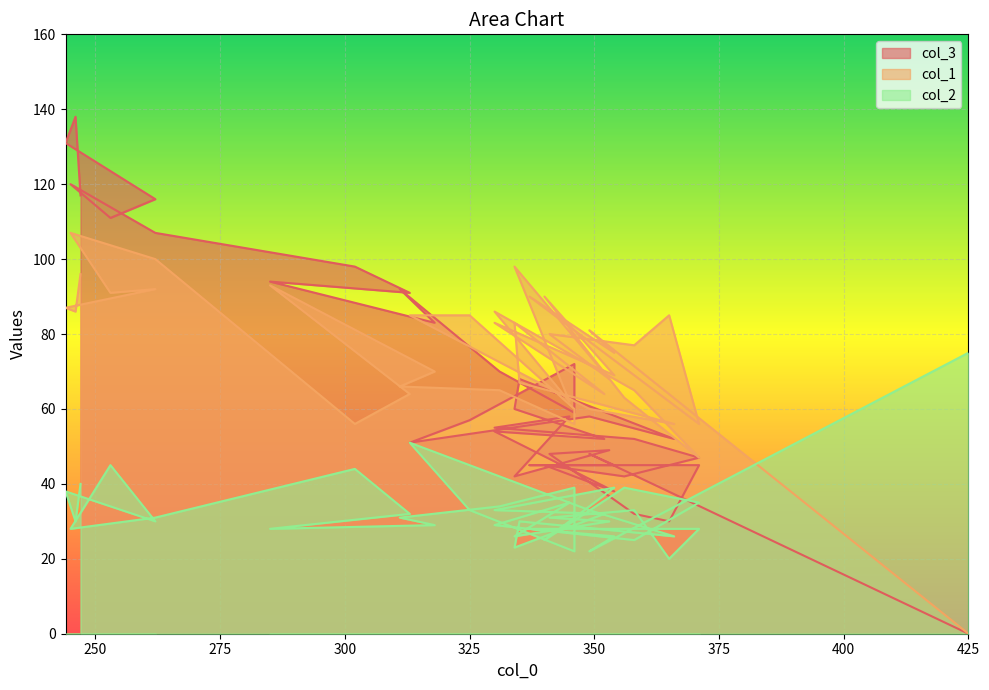

Is it true that col_2 equals 15 at 353?

False